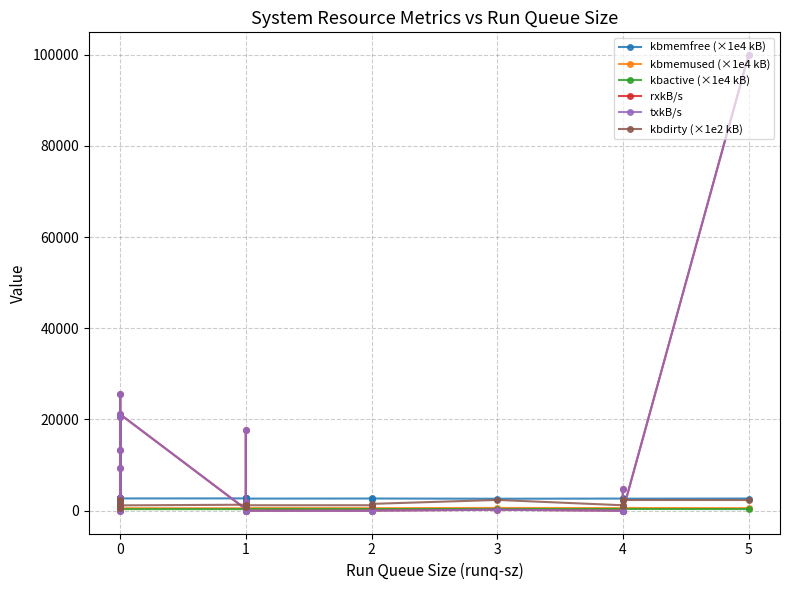

What is the label of the 35th point from the right?

4